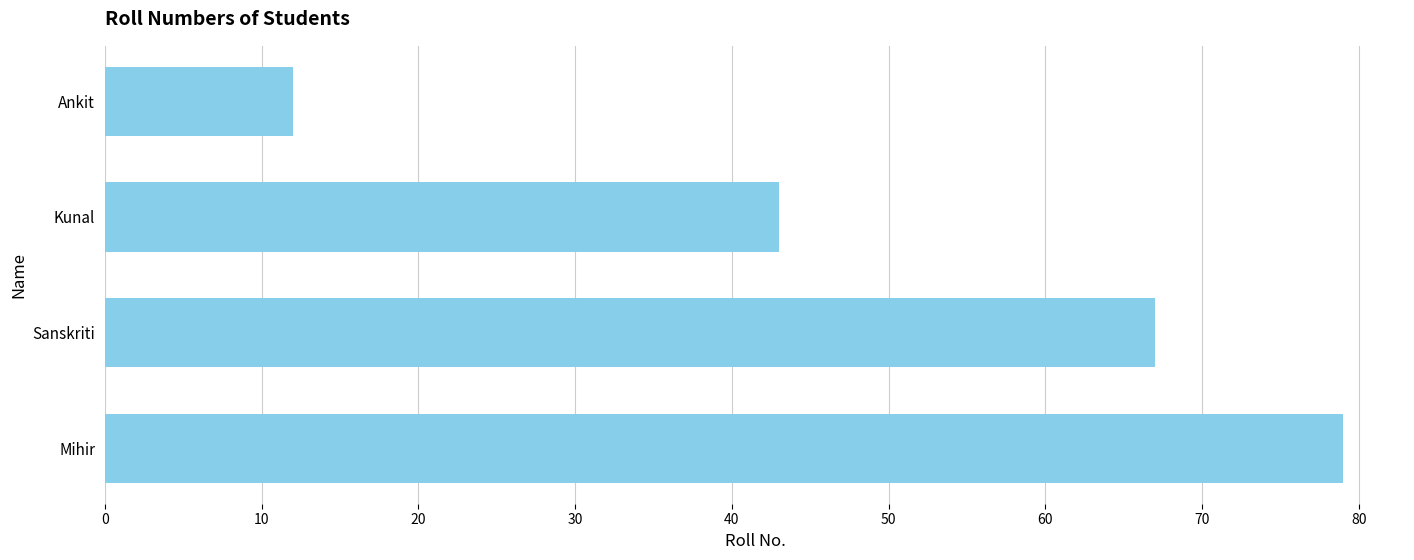

True or false: the data shows 65 at Kunal.

False